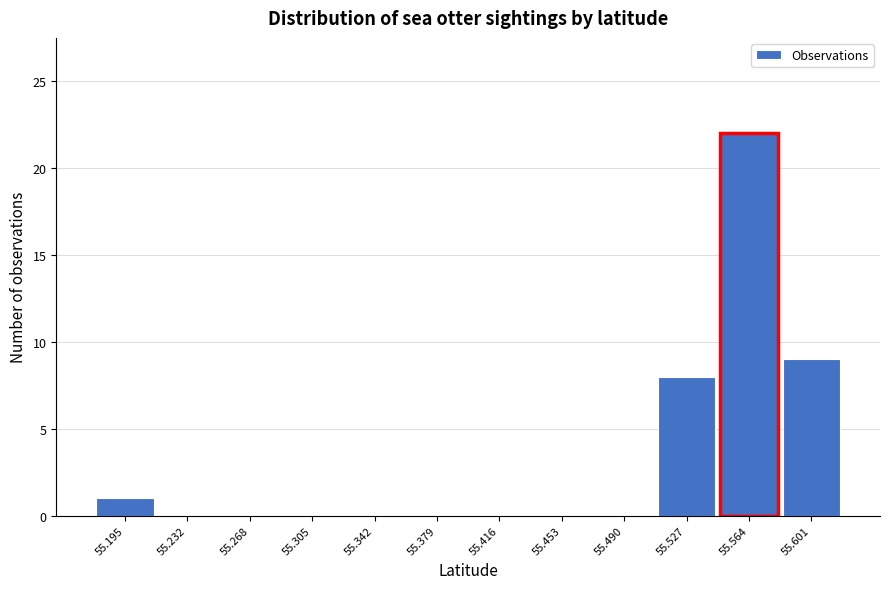

Reading left to right, list all the values displayed in this chart.

55.195=1	55.232=0	55.268=0	55.305=0	55.342=0	55.379=0	55.416=0	55.453=0	55.490=0	55.527=8	55.564=22	55.601=9